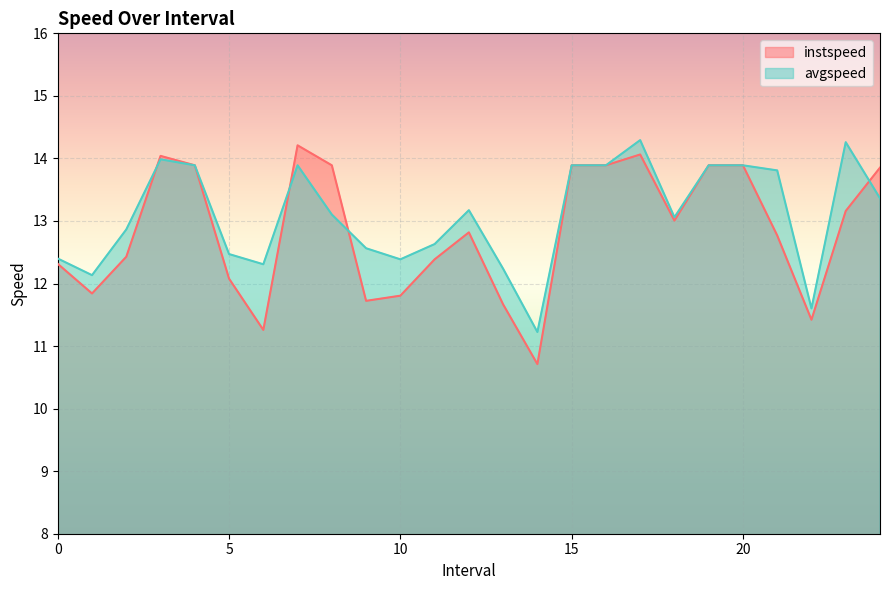

At 1.0, list the series in order from smallest to largest.

instspeed, avgspeed